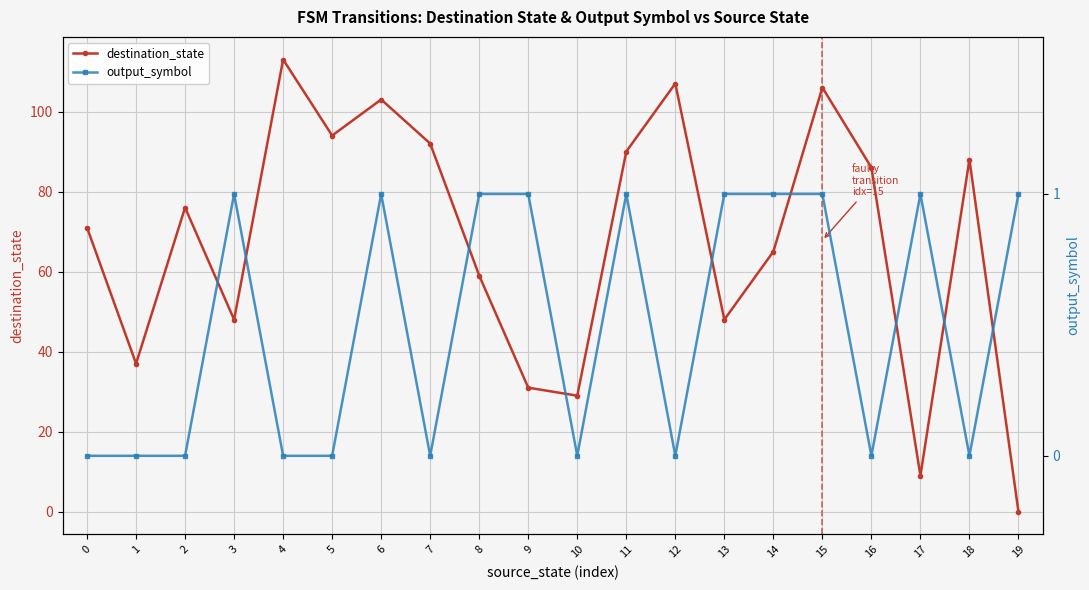

How many data points in destination_state are less than 76?

10